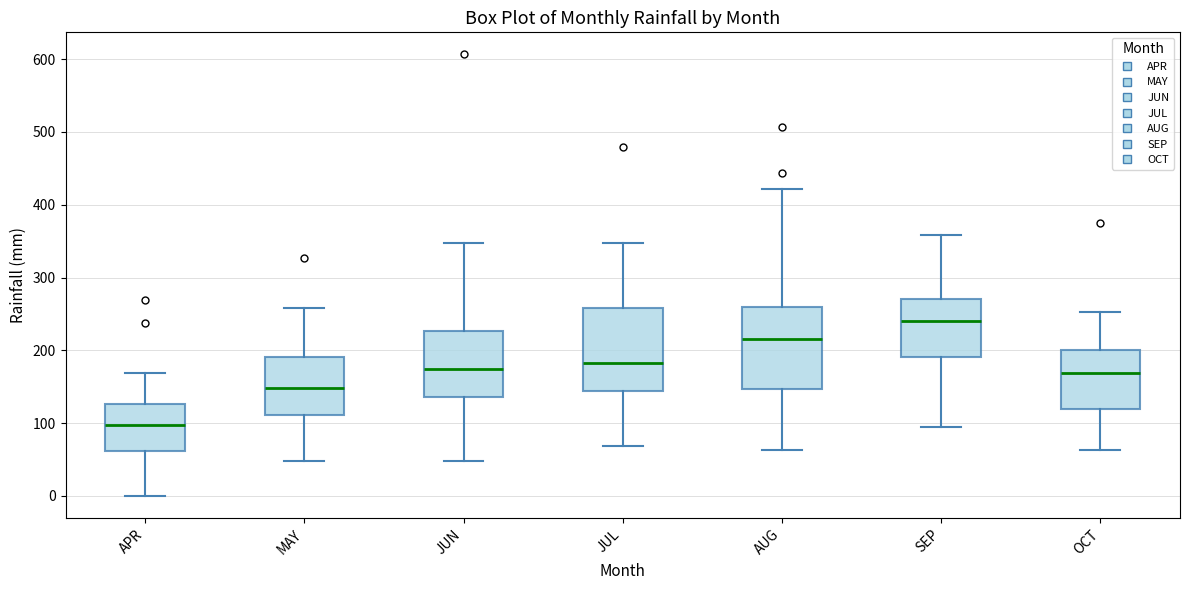

Reading left to right, transcribe this box plot: for each box, give where its median line is, the range the box spans, and where its two whiskers end, as read against the y-axis. The values are not printed on the chart, so give them approximately, as read against the axis.

APR: median 100, box 60 to 130, whiskers 0 to 170
MAY: median 150, box 110 to 190, whiskers 50 to 260
JUN: median 170, box 140 to 230, whiskers 50 to 350
JUL: median 180, box 140 to 260, whiskers 70 to 350
AUG: median 220, box 150 to 260, whiskers 60 to 420
SEP: median 240, box 190 to 270, whiskers 90 to 360
OCT: median 170, box 120 to 200, whiskers 60 to 250